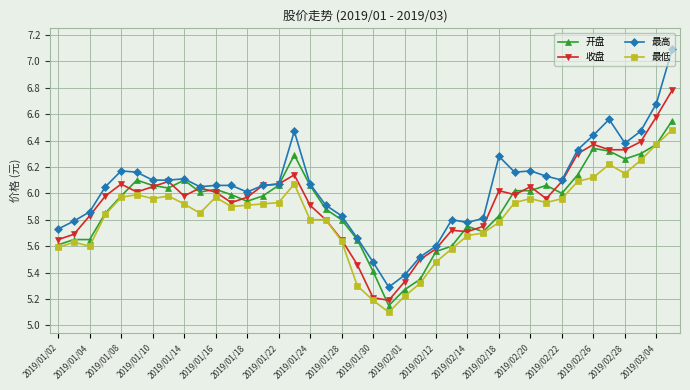

What is the minimum value shown in the chart?

5.1